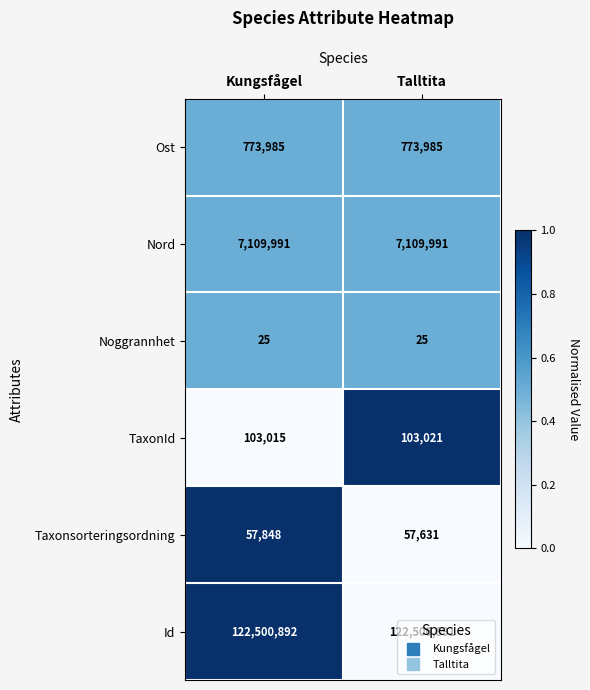

At Kungsfågel, list the series in order from largest to smallest.

Id, Nord, Ost, TaxonId, Taxonsorteringsordning, Noggrannhet